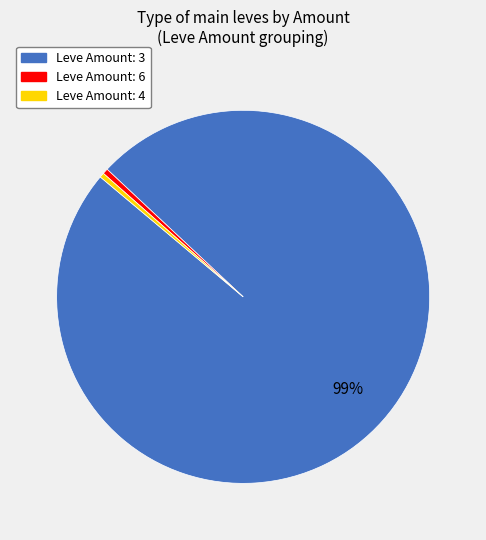

Is there any slice that represents more than half of the pie?

Yes